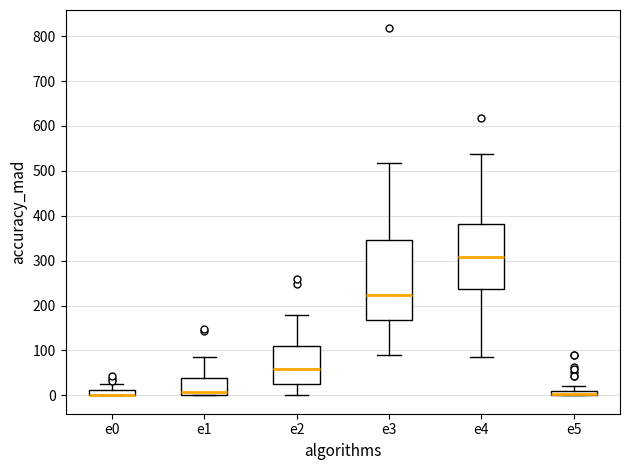

Where does the lower whisker of the box for e3 end on the y-axis? The values are not printed on the chart, so give them approximately, as read against the axis.

90